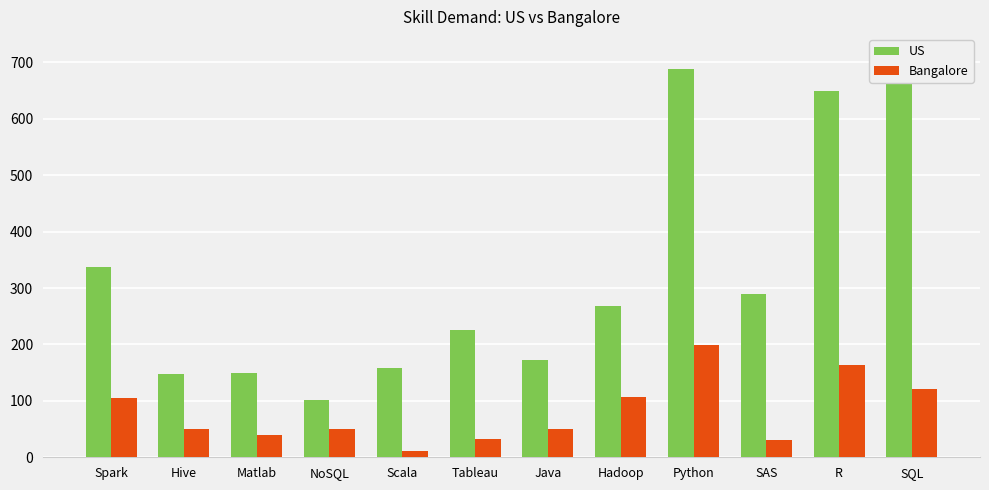

Rank the series by their average value, from highest to lowest.

US, Bangalore